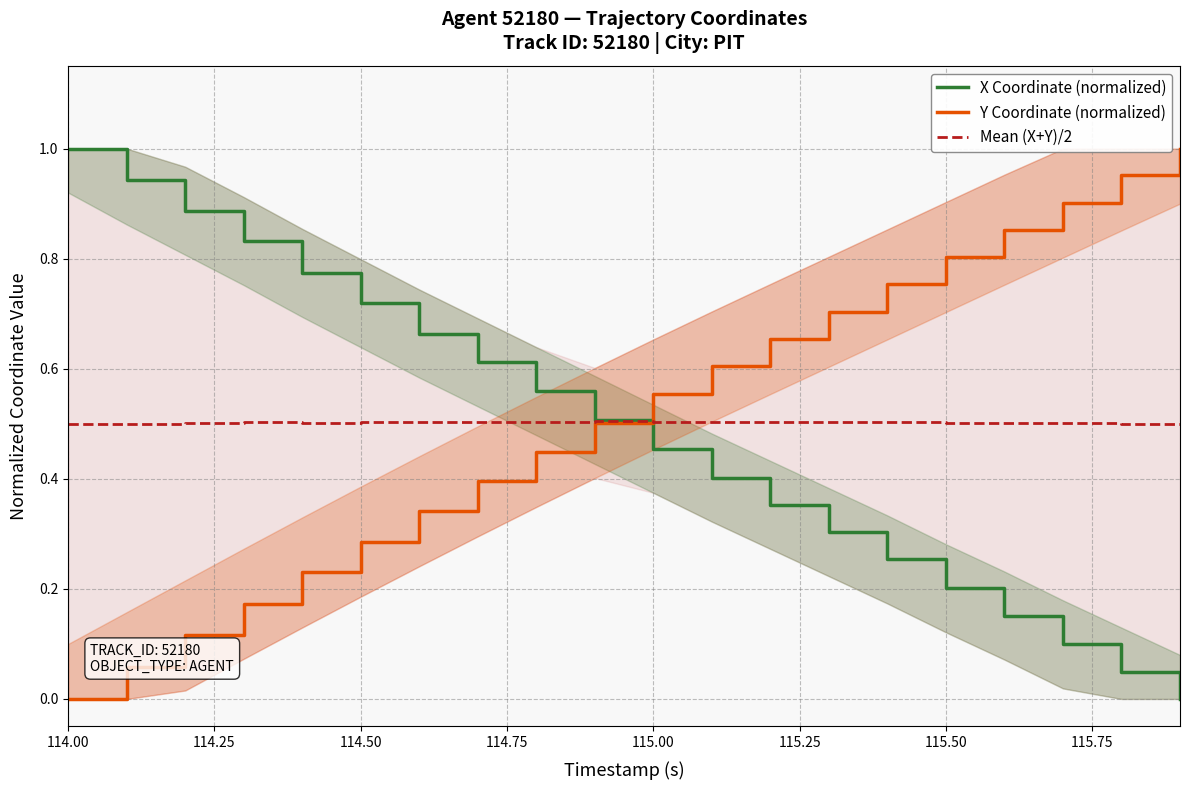

The Y Coordinate (normalized) series shows 0.0 at 114.00. True or false?

True